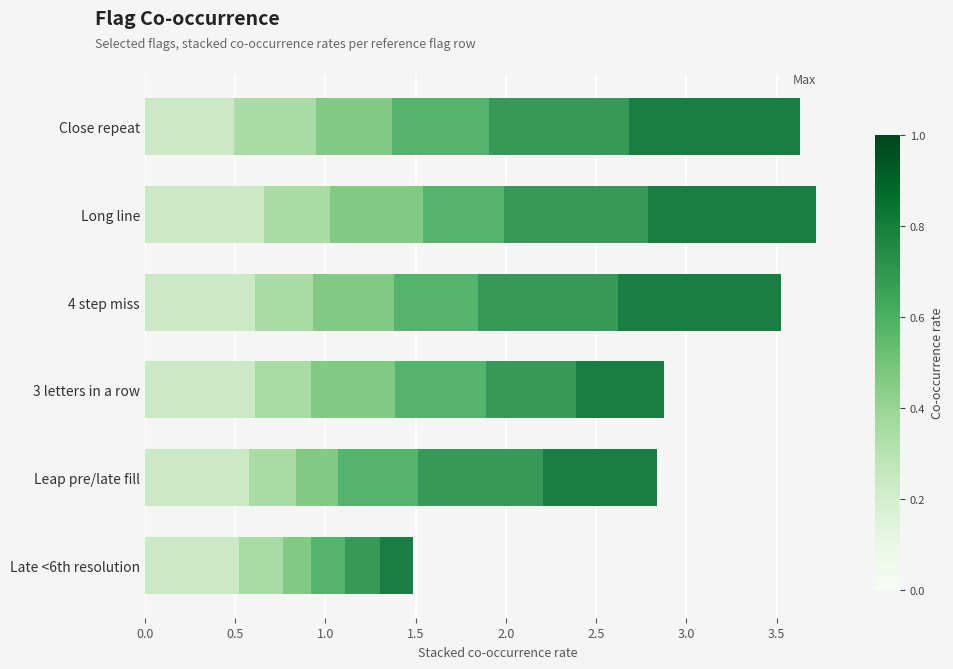

What is the total value across all series at 4 step miss?

3.5